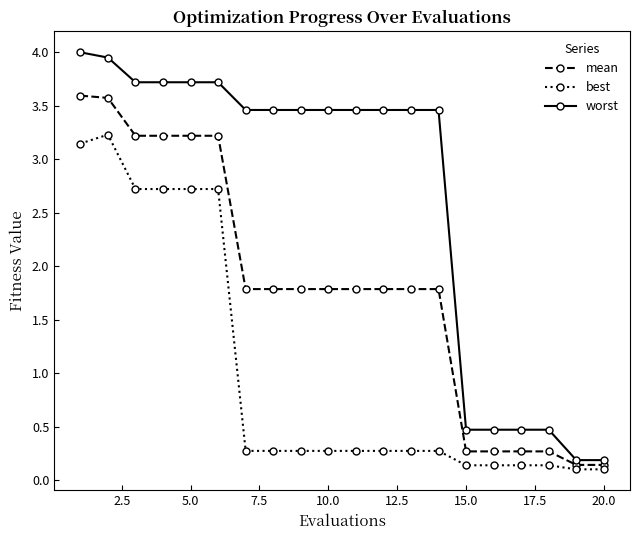

What is the highest value of the best series?

3.2